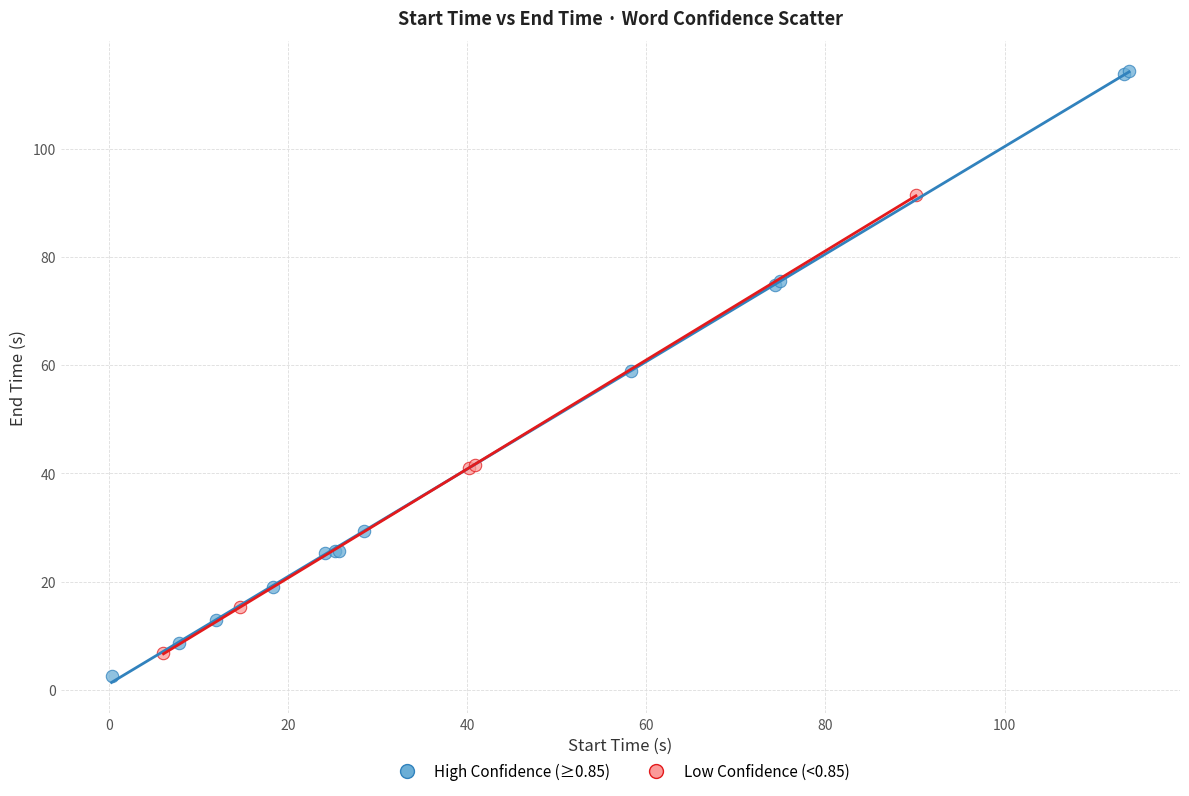

Which series reaches the maximum Y coordinate?

High Confidence (≥0.85)